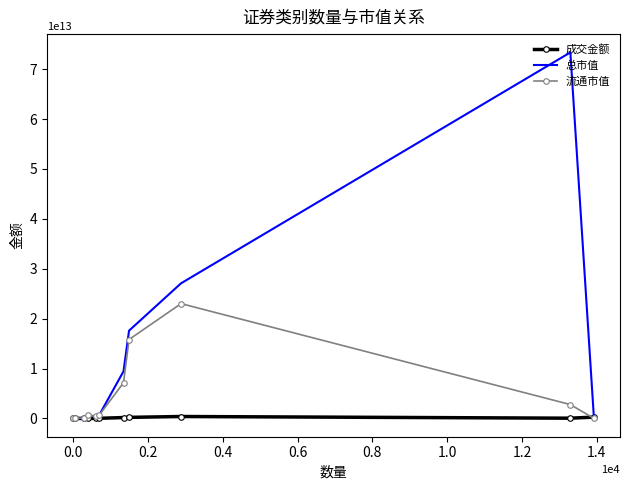

Which series has the widest spread of values?

总市值